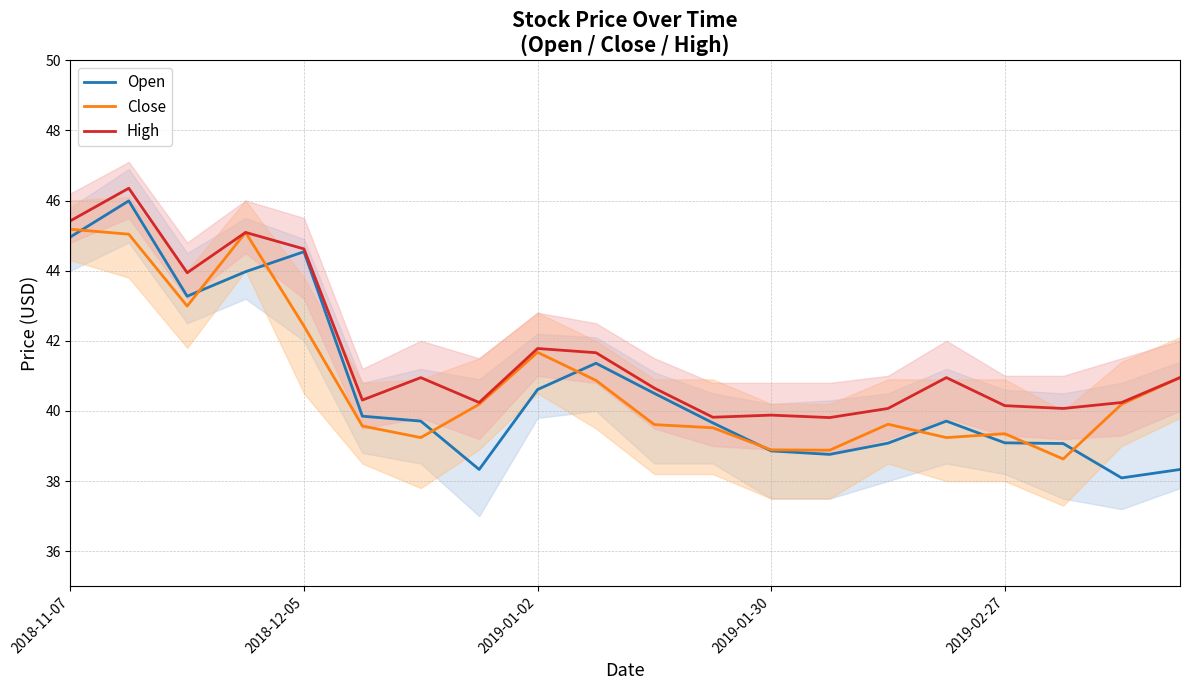

The Close series shows 39.6 at 10. True or false?

True